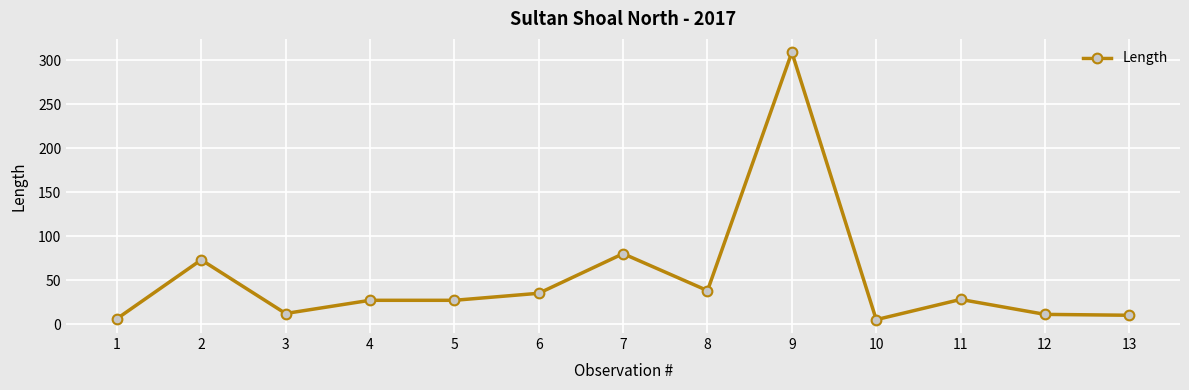

Is this an area chart (filled region under the line)?

No